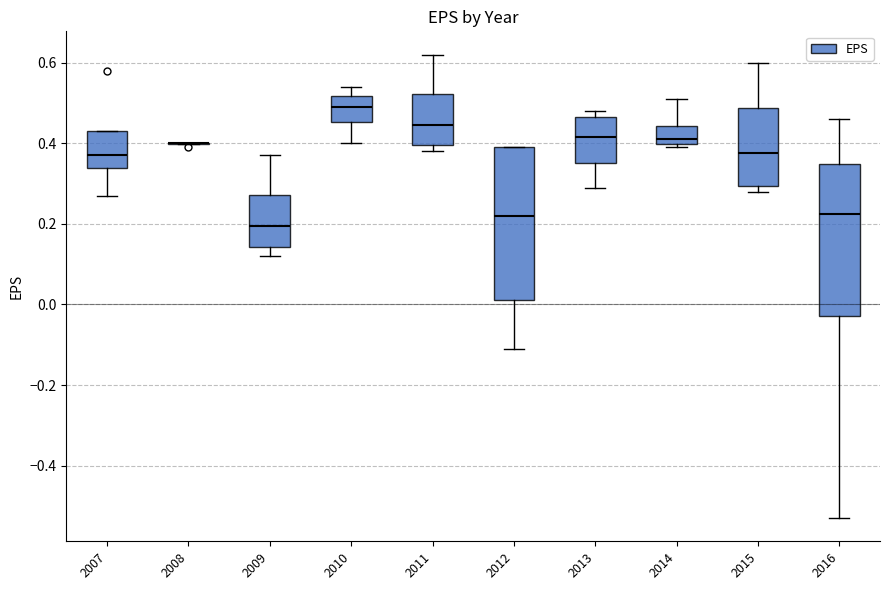

Reading left to right, read every box against the y-axis: the position of its median line, the range the box covers, and the ends of its whiskers. The values are not printed on the chart, so give them approximately, as read against the axis.

2007: median 0.38, box 0.34 to 0.44, whiskers 0.28 to 0.44
2008: box collapsed to a line at 0.40, whiskers 0.40 to 0.40
2009: median 0.20, box 0.14 to 0.28, whiskers 0.12 to 0.38
2010: median 0.50, box 0.46 to 0.52, whiskers 0.40 to 0.54
2011: median 0.44, box 0.40 to 0.52, whiskers 0.38 to 0.62
2012: median 0.22, box 0.02 to 0.40, whiskers -0.10 to 0.40
2013: median 0.42, box 0.36 to 0.46, whiskers 0.30 to 0.48
2014: median 0.42, box 0.40 to 0.44, whiskers 0.40 (just below the box's lower edge) to 0.52
2015: median 0.38, box 0.30 to 0.48, whiskers 0.28 to 0.60
2016: median 0.22, box -0.02 to 0.34, whiskers -0.52 to 0.46